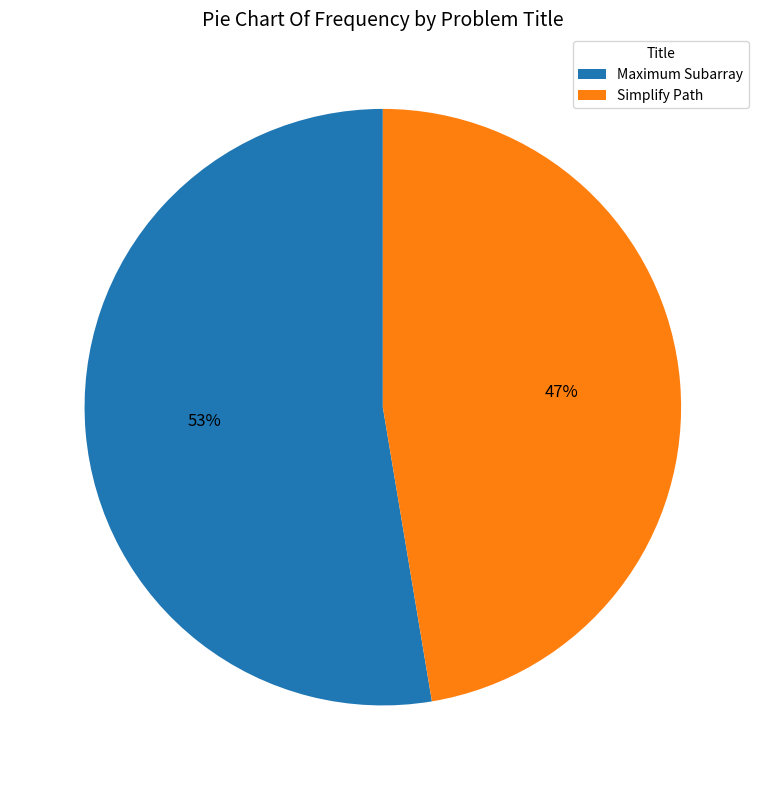

How many slices are in this pie chart?

2